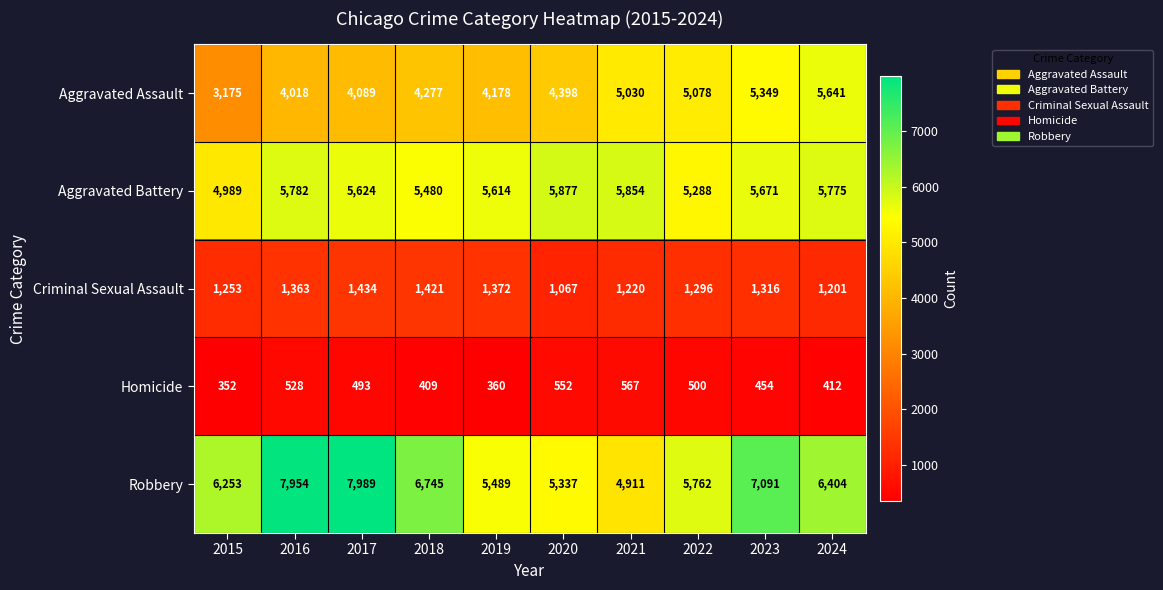

What is the difference between the Homicide values at 2023 and 2022?

46